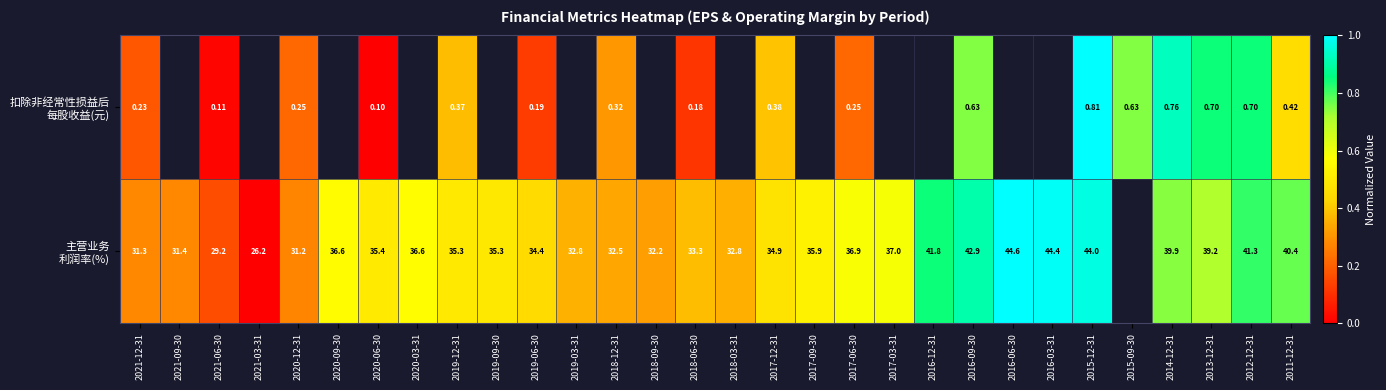

Between 2016-06-30 and 2021-09-30, which is larger?

2021-09-30